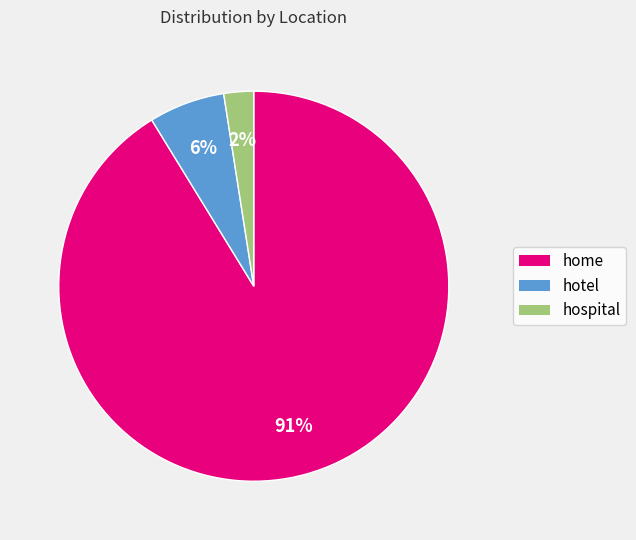

How many slices are in this pie chart?

3